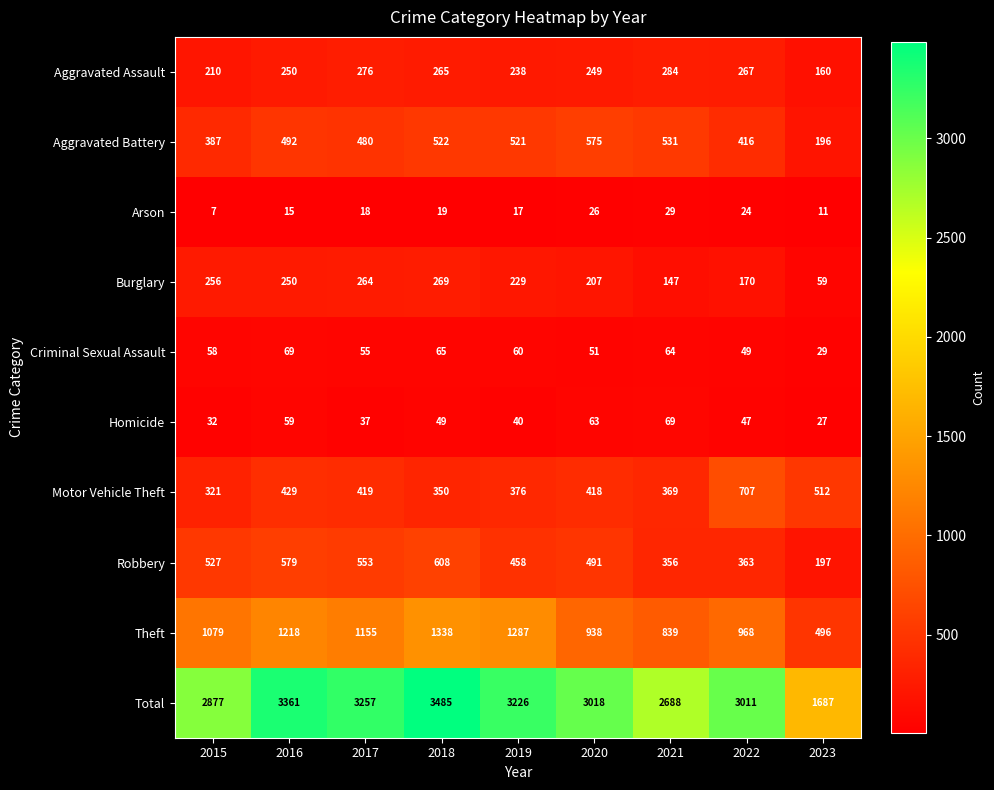

Rank the categories by Aggravated Assault value from highest to lowest.

2021, 2017, 2022, 2018, 2016, 2020, 2019, 2015, 2023